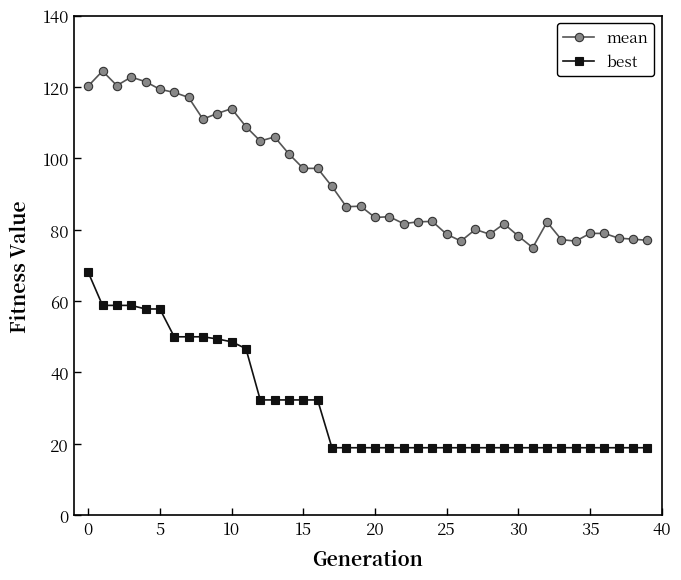

What is the difference between the maximum and second lowest values in the best series?

49.2